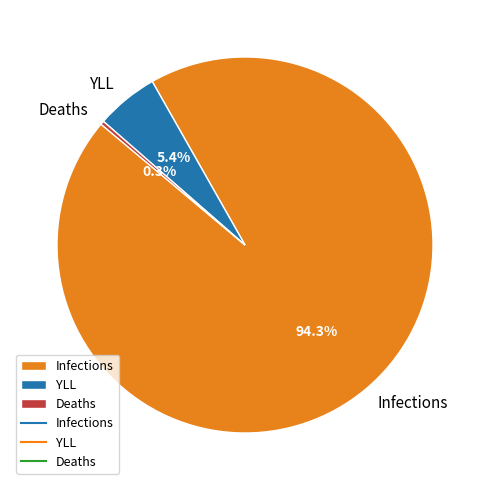

How many segments does this pie chart have?

3